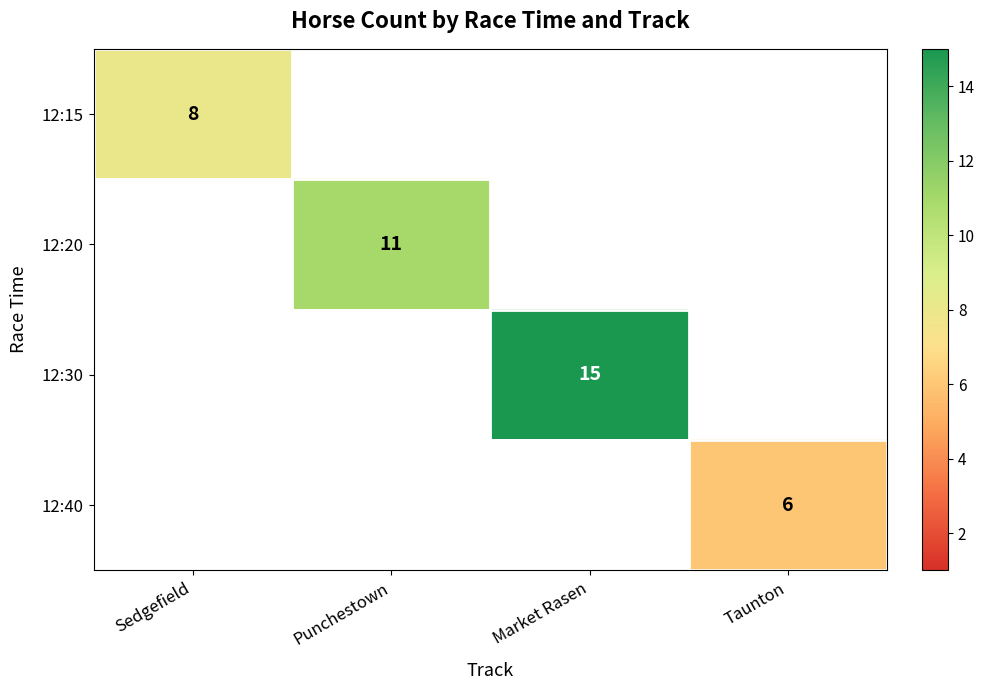

The 12:15 series shows 8 at Sedgefield. True or false?

True